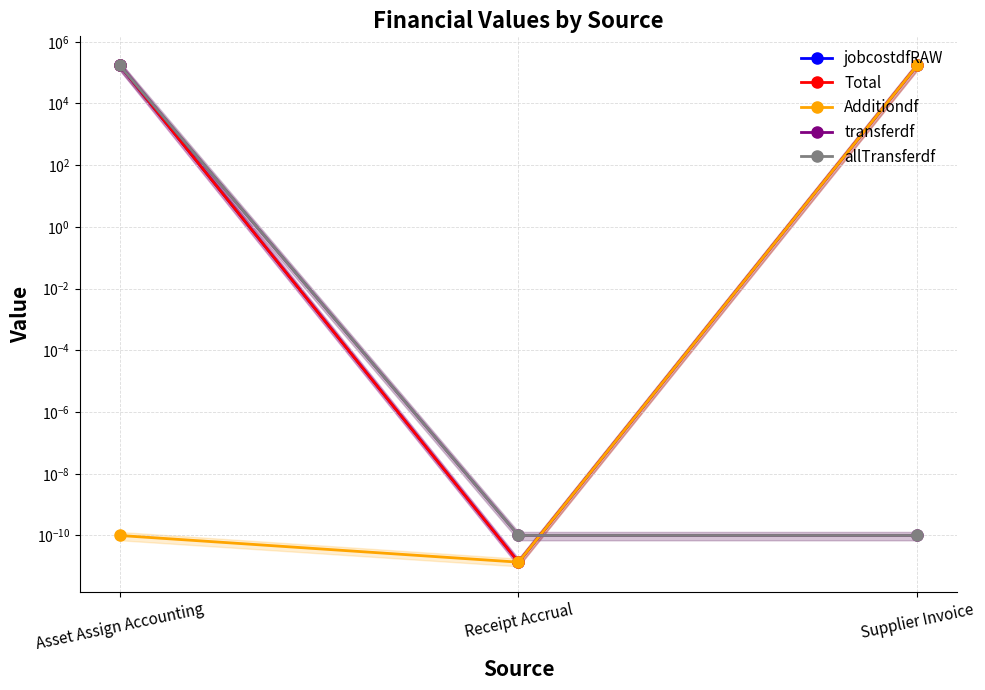

Reading left to right, transcribe all the data shown in this chart.

jobcostdfRAW: 175287.9	0.0	175287.9
Total: 175287.9	0.0	175287.9
Additiondf: 0.0	0.0	175287.9
transferdf: 175287.9	0.0	0.0
allTransferdf: 175287.9	0.0	0.0